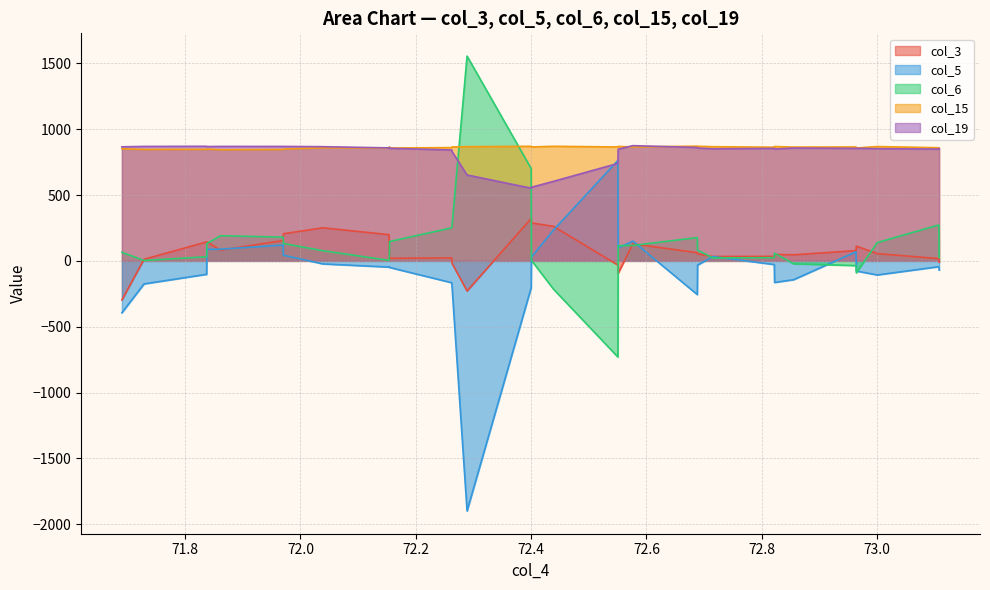

Which series has the largest range (max minus min)?

col_5